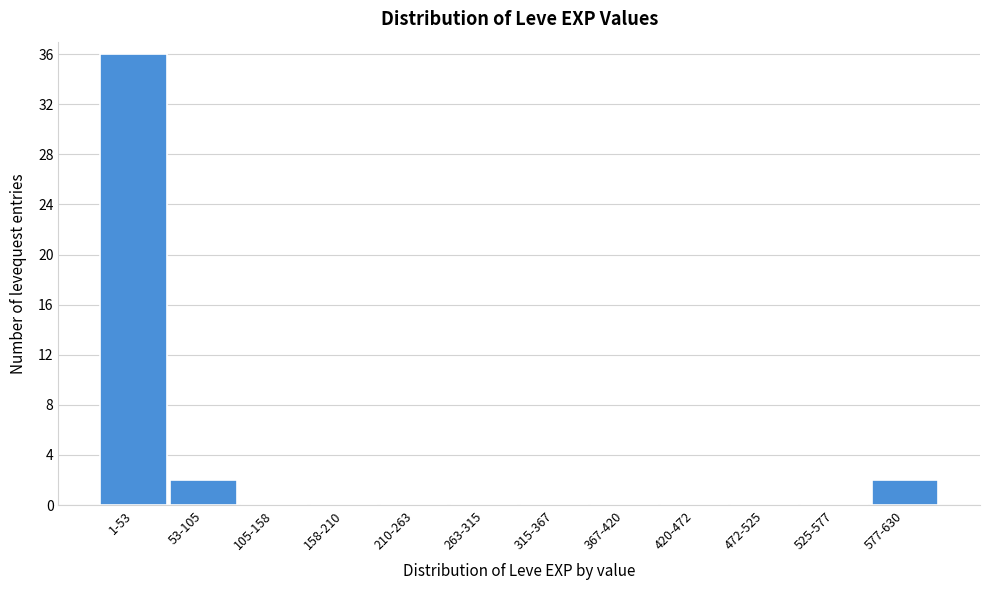

Reading left to right, transcribe all the data shown in this chart.

1-53=36	53-105=2	105-158=0	158-210=0	210-263=0	263-315=0	315-367=0	367-420=0	420-472=0	472-525=0	525-577=0	577-630=2